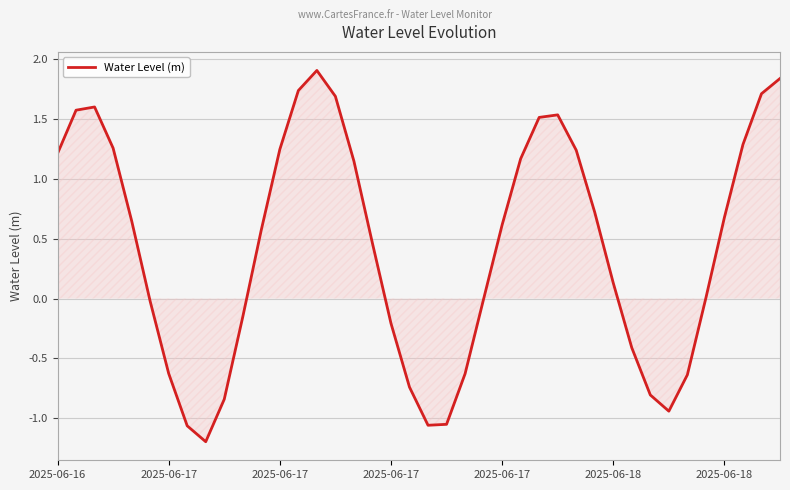

What is the maximum value shown in the chart?

1.9